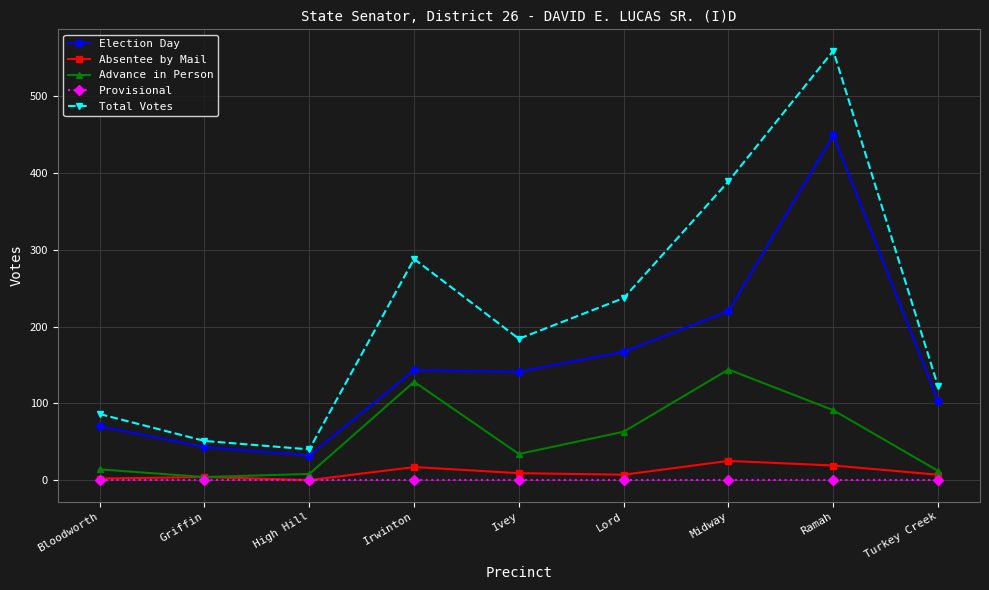

How many categories are shown in the chart?

9